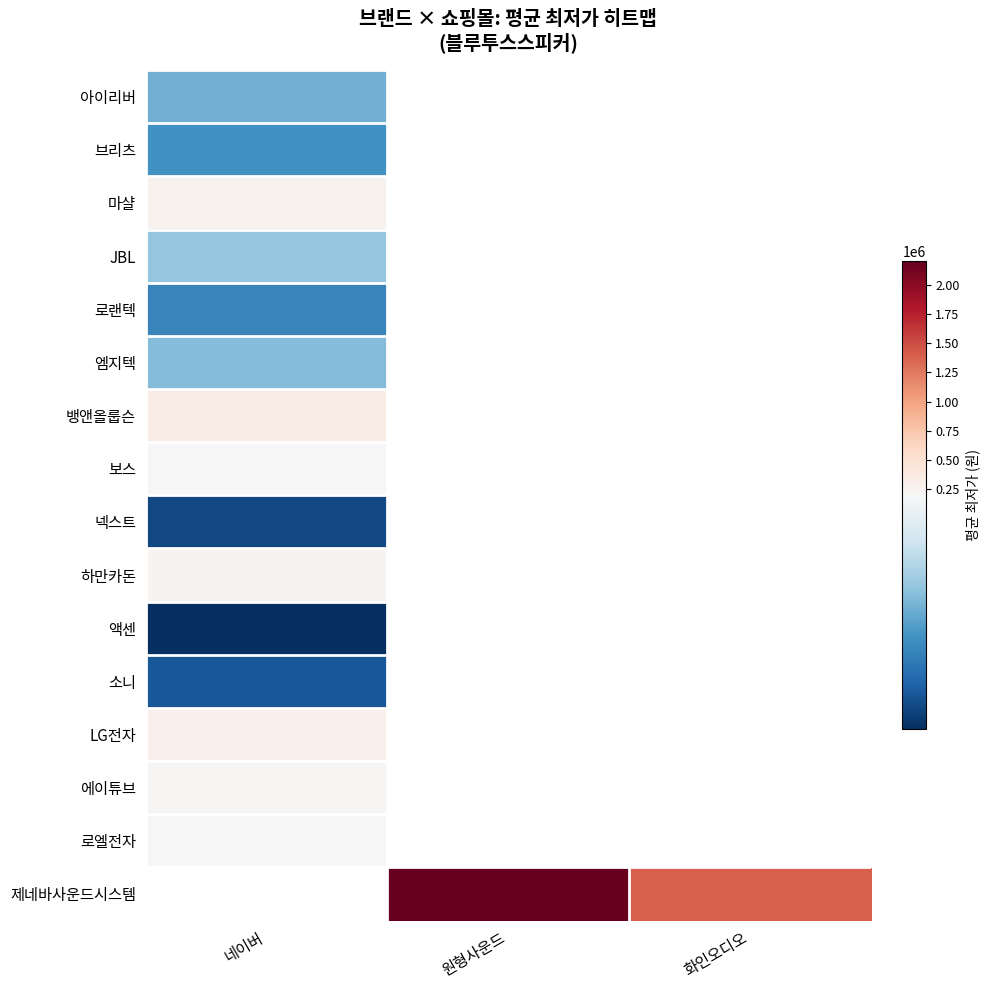

Between 네이버 and 화인오디오, which is larger?

화인오디오